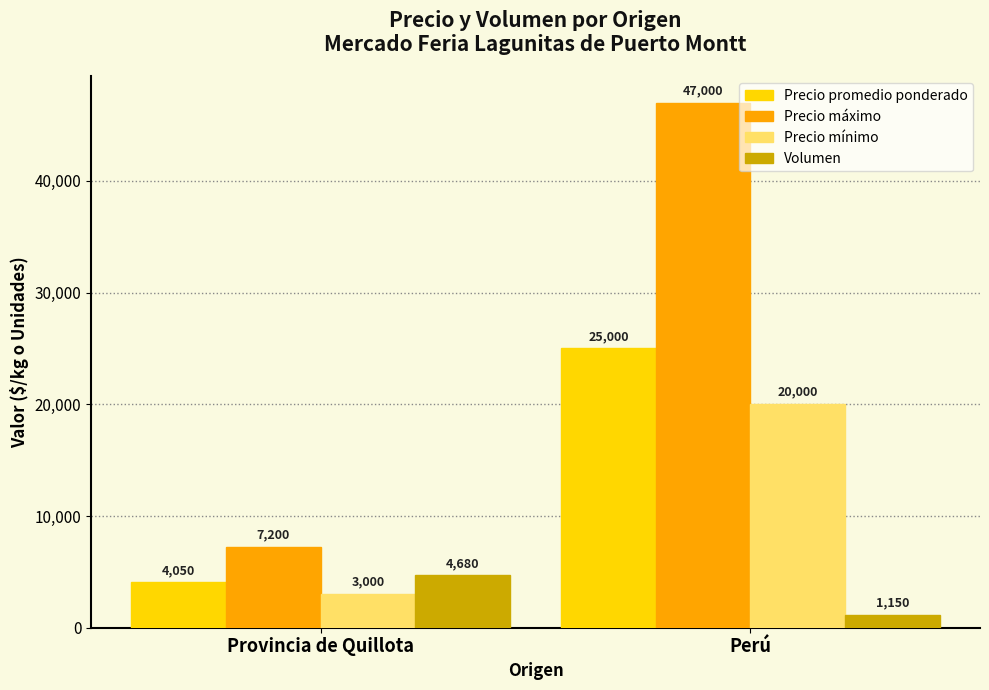

What is the difference between the maximum and minimum values in the Precio promedio ponderado series?

20950